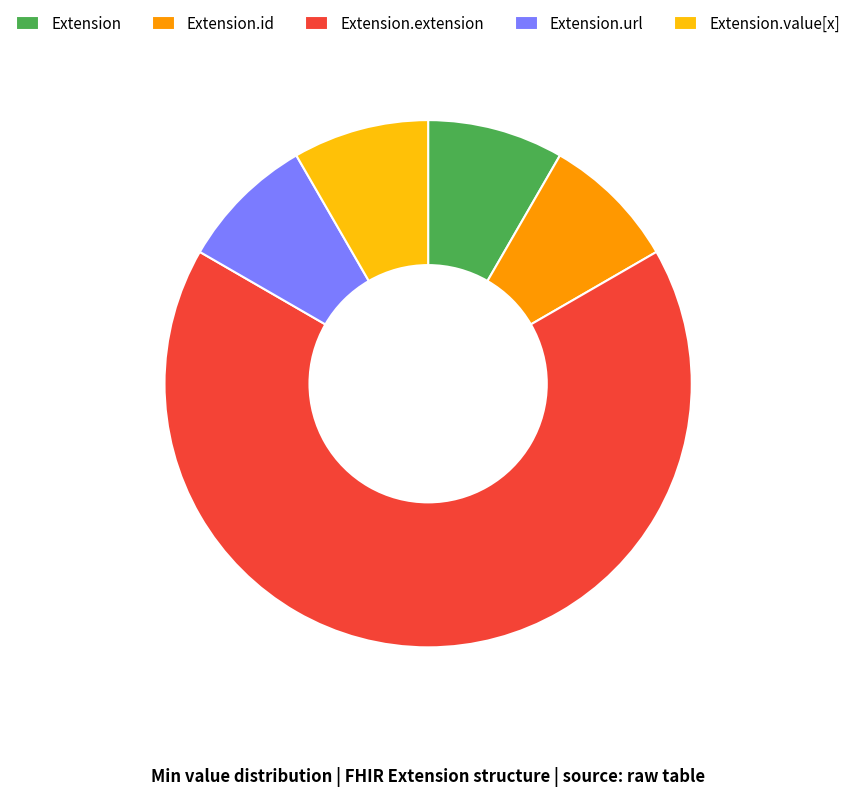

Count the number of slices in the pie.

5